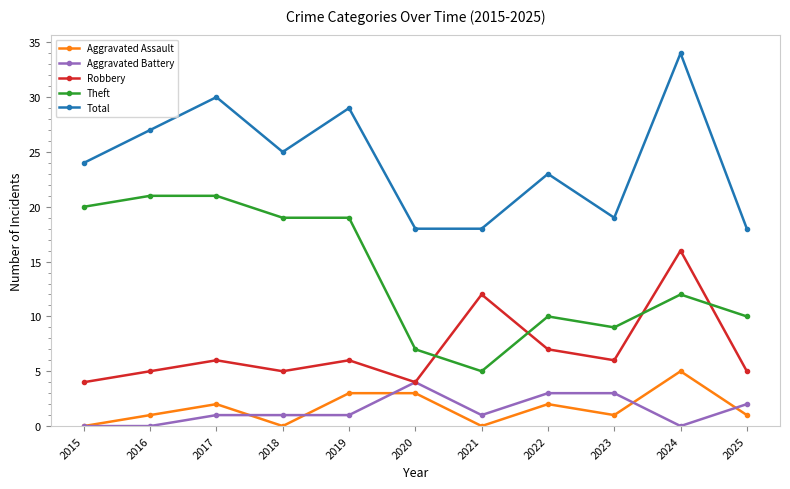

Where is the first local minimum for Aggravated Assault?

2018